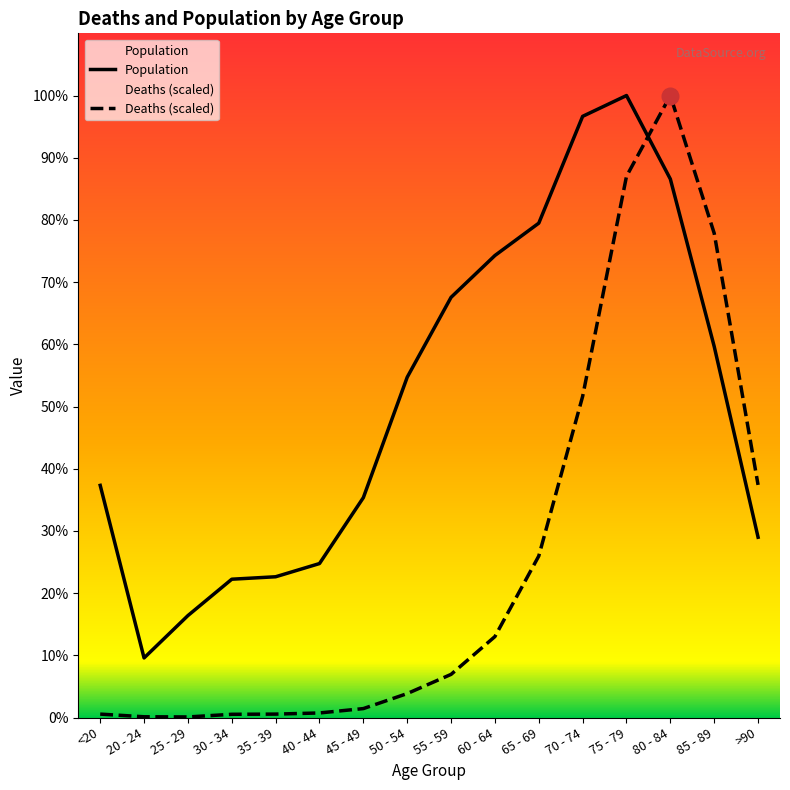

At >90, list the series in order from largest to smallest.

Deaths (scaled), Population